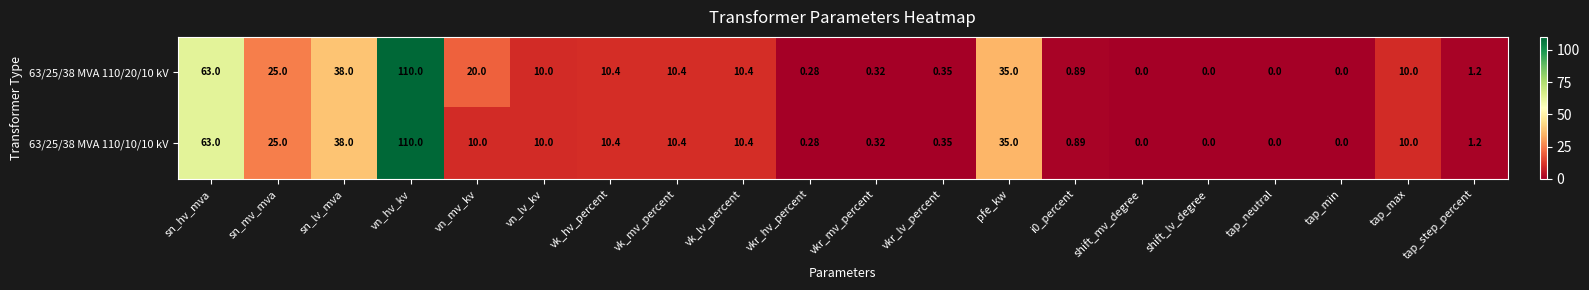

At which label does 63/25/38 MVA 110/10/10 kV first exceed 10?

sn_hv_mva